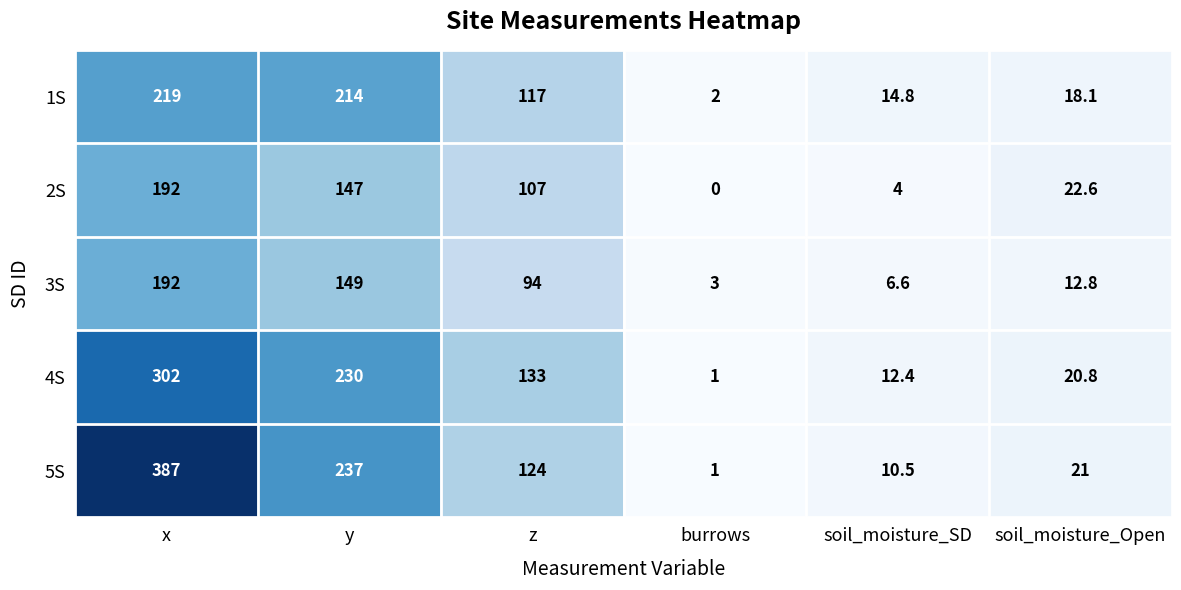

Which series has the largest total across all categories?

5S